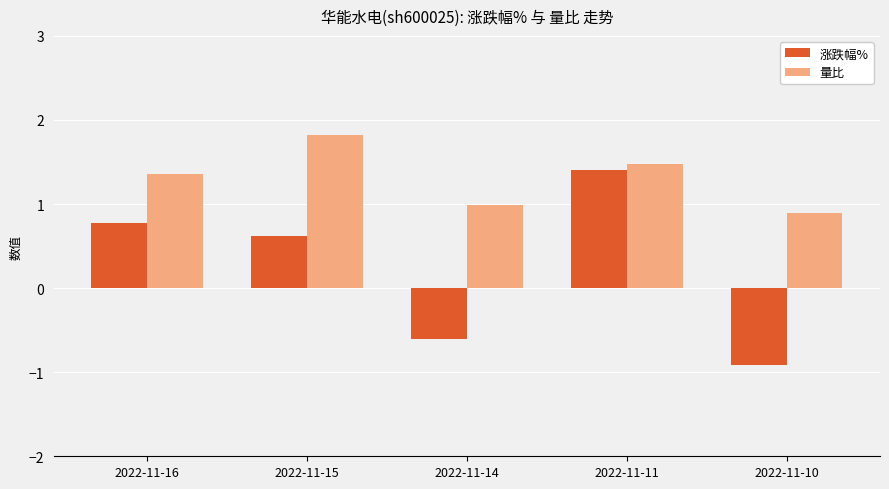

Which series changed the most between 2022-11-16 and 2022-11-10?

涨跌幅%